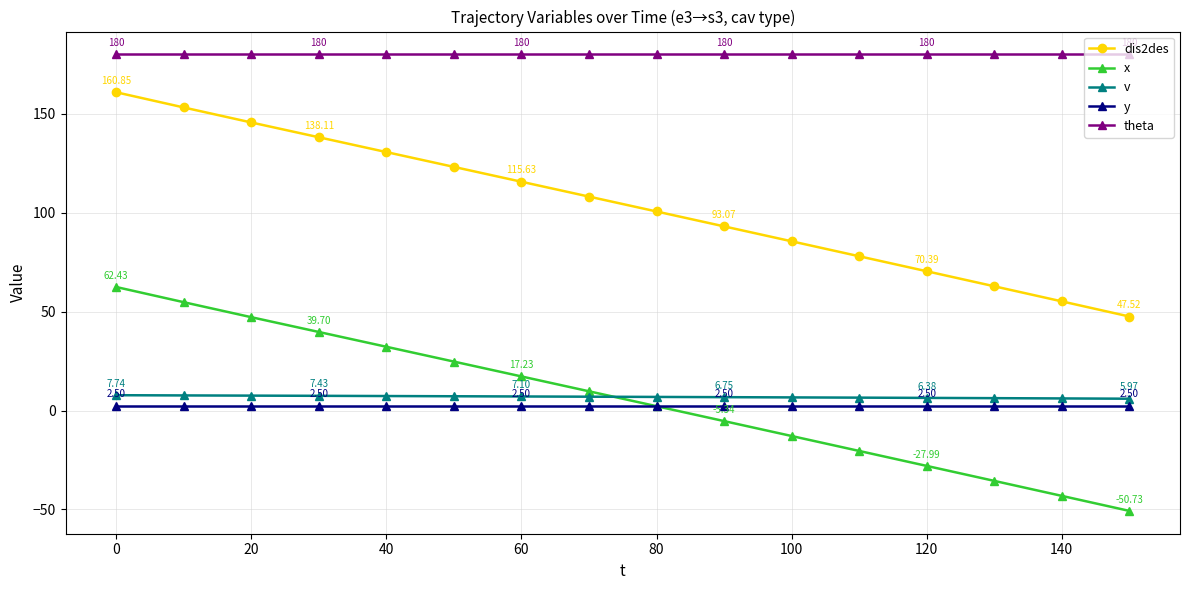

Which series has the largest range (max minus min)?

dis2des